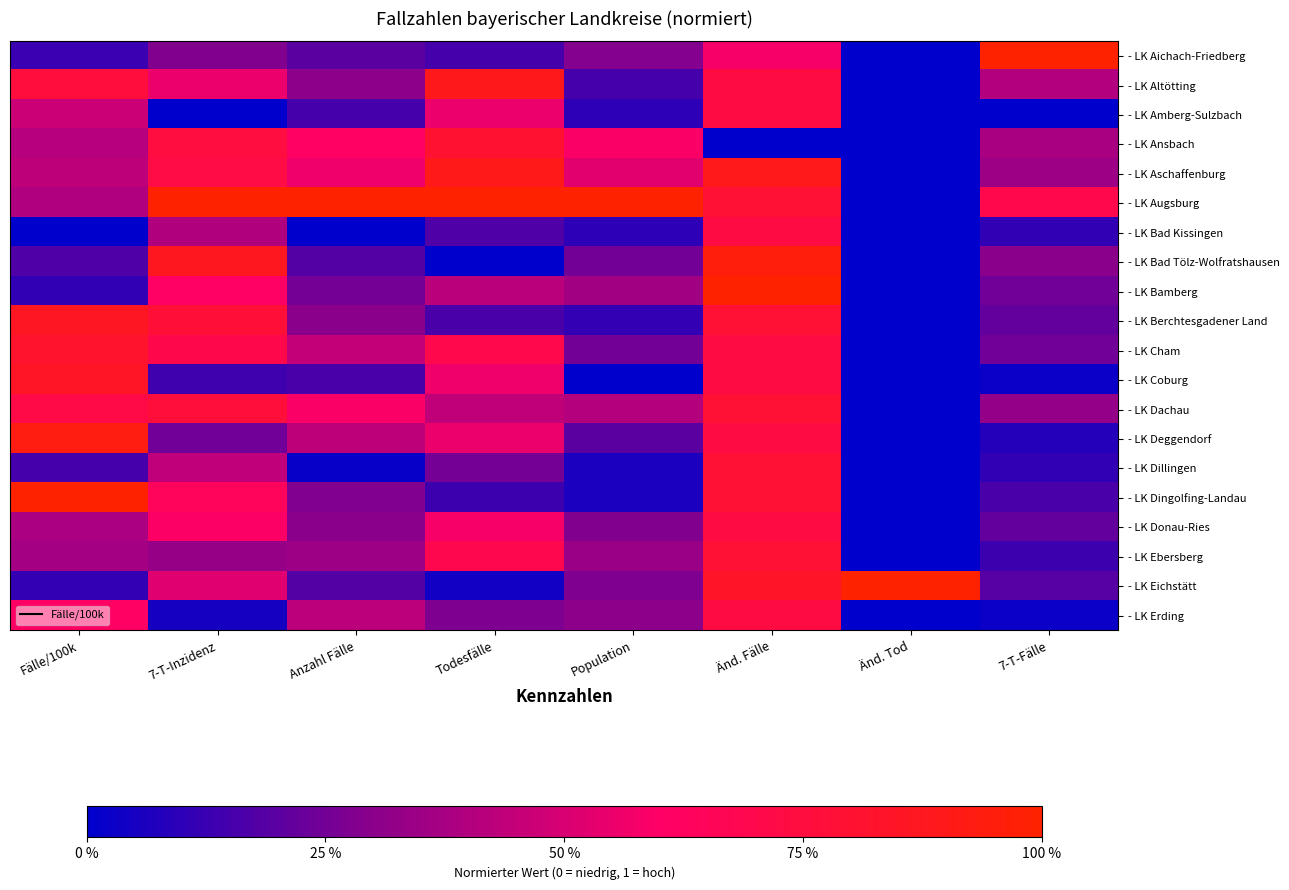

What is the total value across all series at Änd. Tod?

1.0